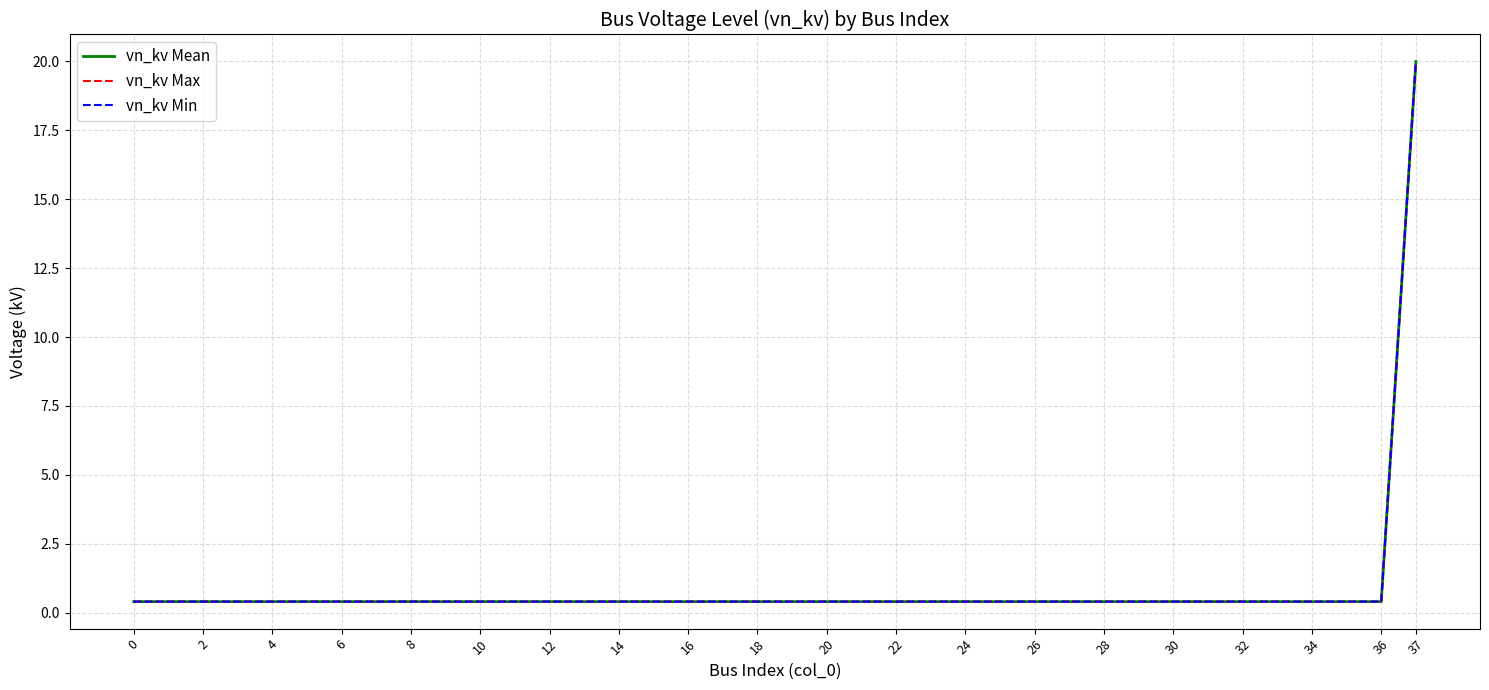

True or false: vn_kv Max and vn_kv Min cross at least once.

False